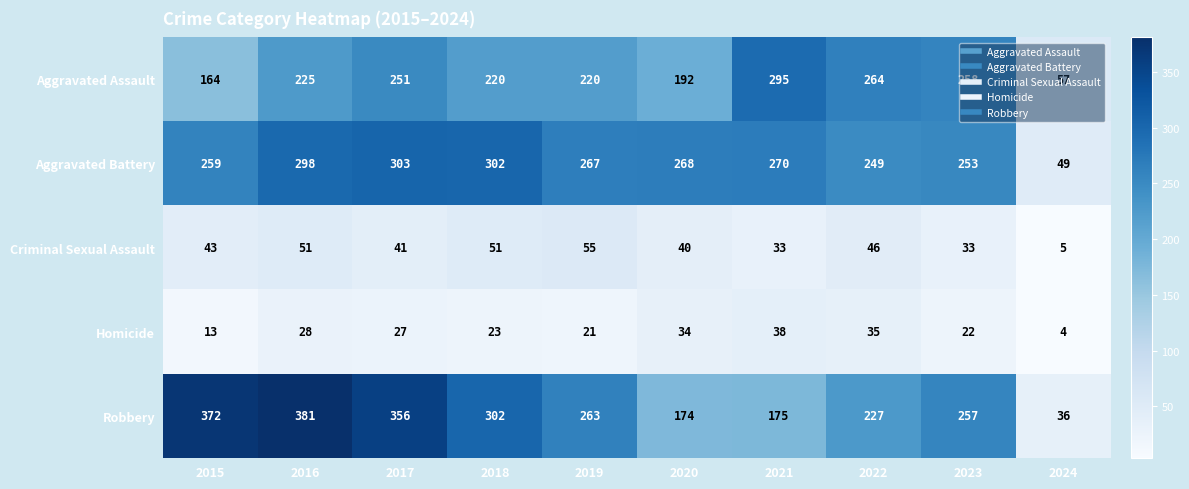

What value does the Aggravated Battery series have at 2020, to the nearest 50?

250